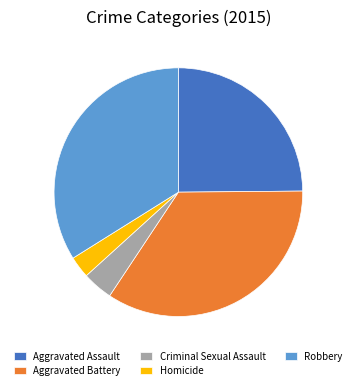

Is there any slice that represents more than half of the pie?

No